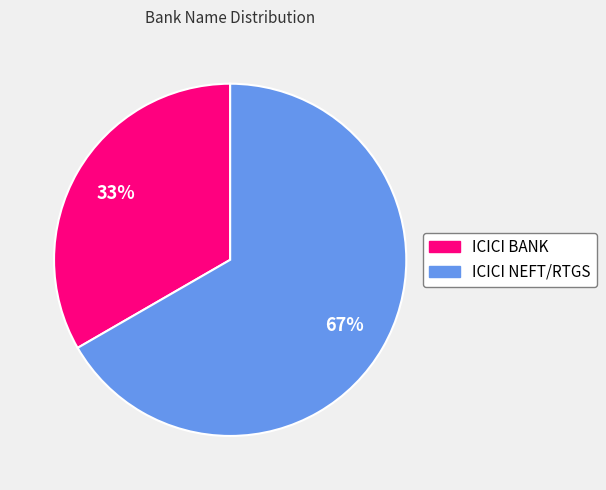

Which category has the biggest portion of the pie?

ICICI NEFT/RTGS